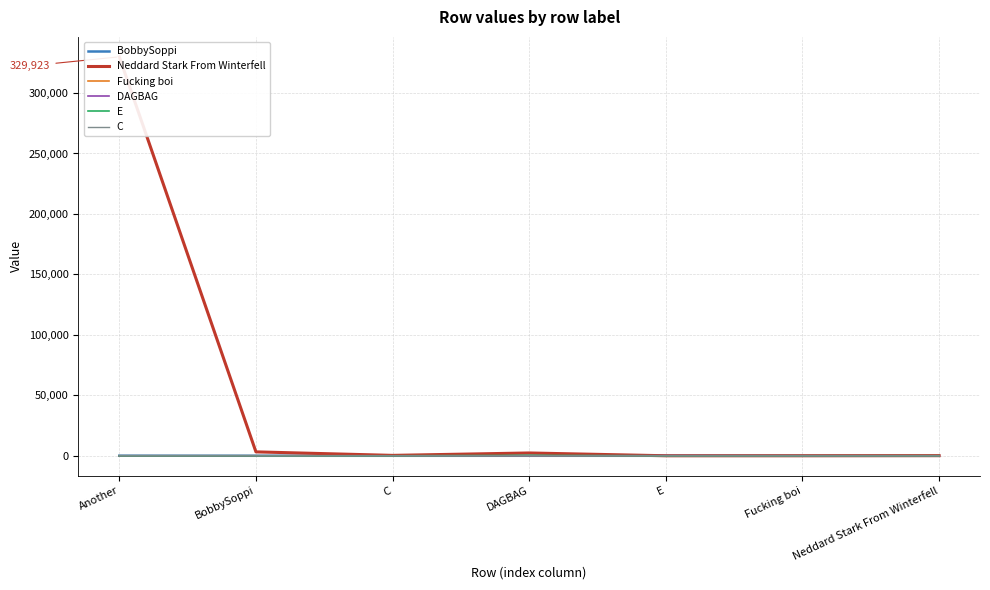

What is the maximum value for BobbySoppi?

47